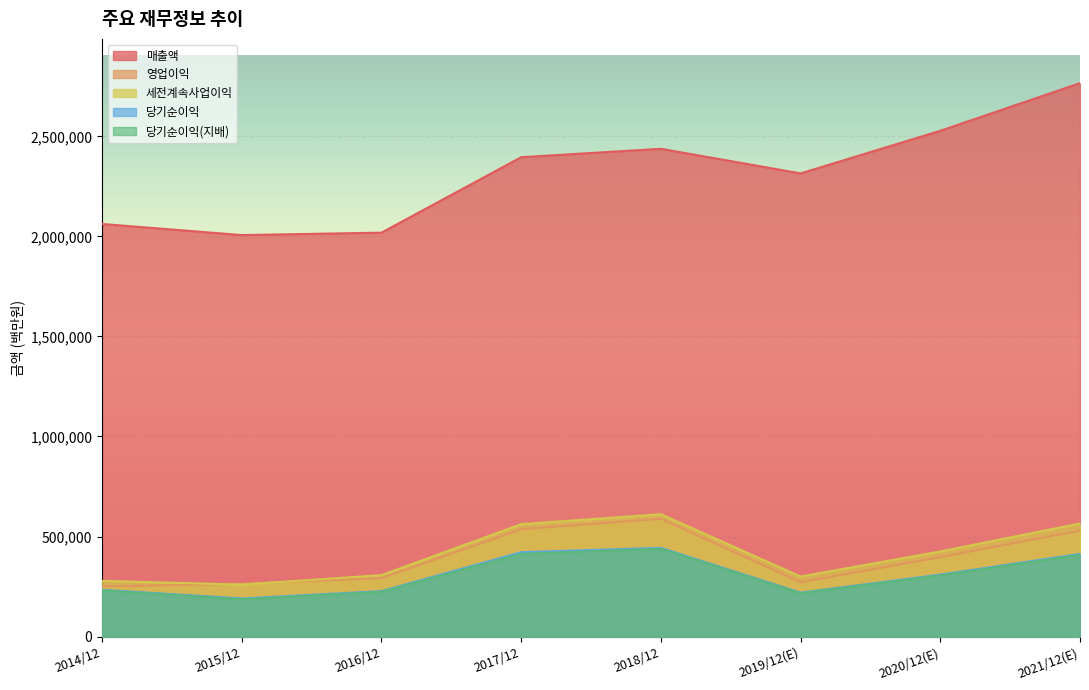

List the series in order of their peak value, lowest first.

당기순이익(지배), 당기순이익, 영업이익, 세전계속사업이익, 매출액